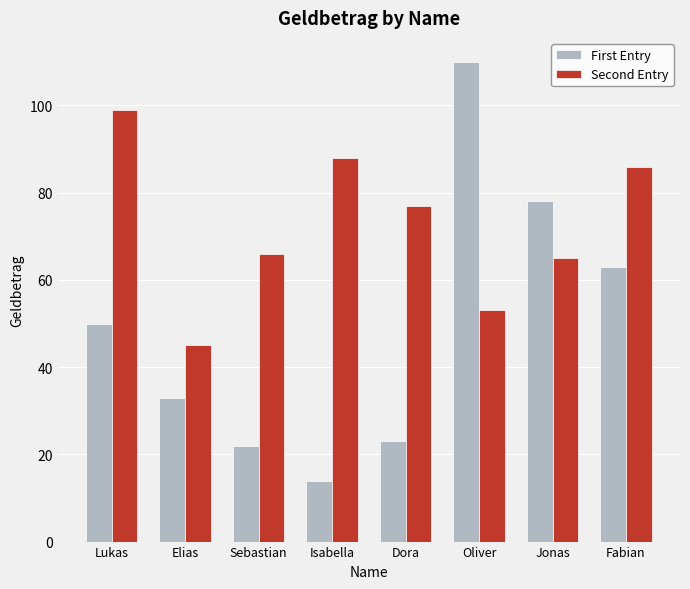

What is the label of the 7th bar from the right?

Elias